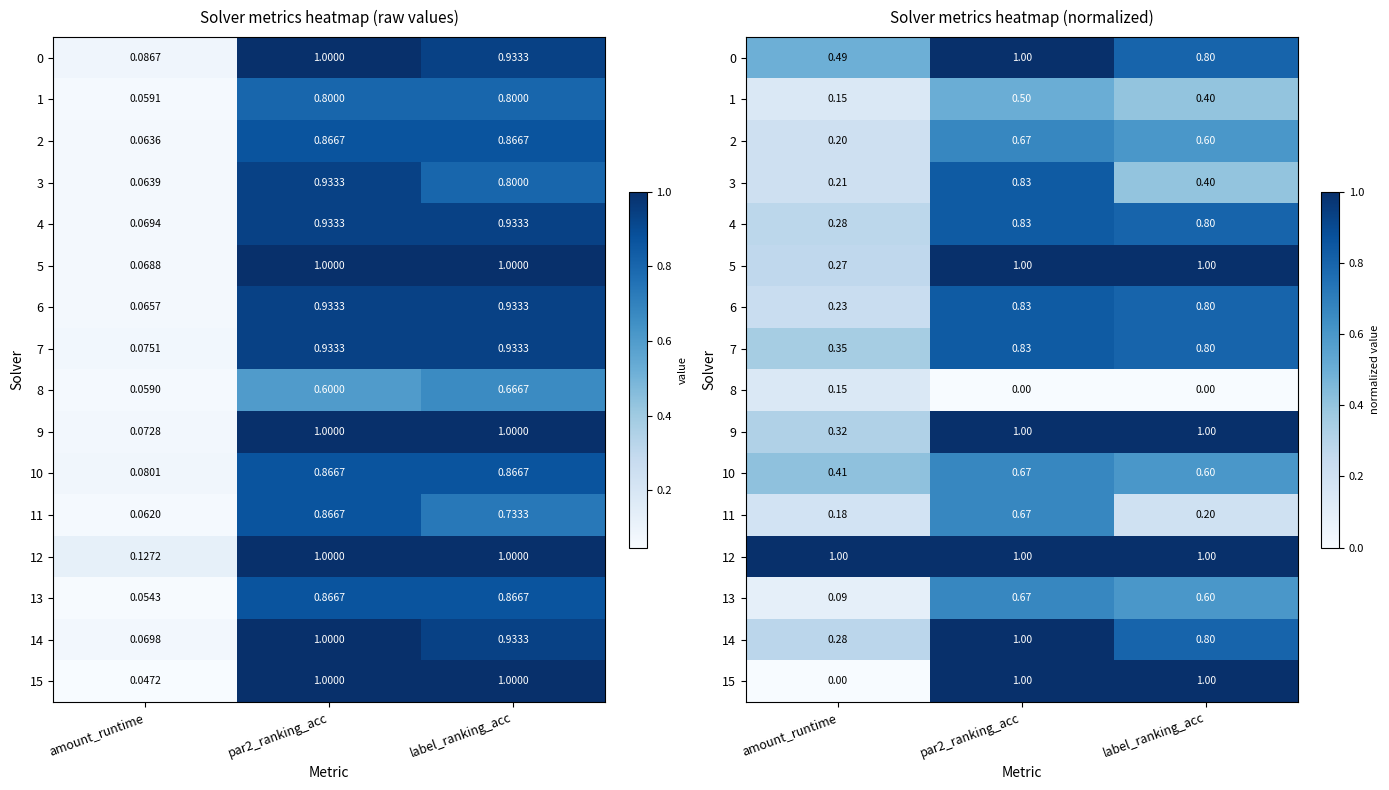

Which has a higher value, amount_runtime or par2_ranking_acc?

par2_ranking_acc